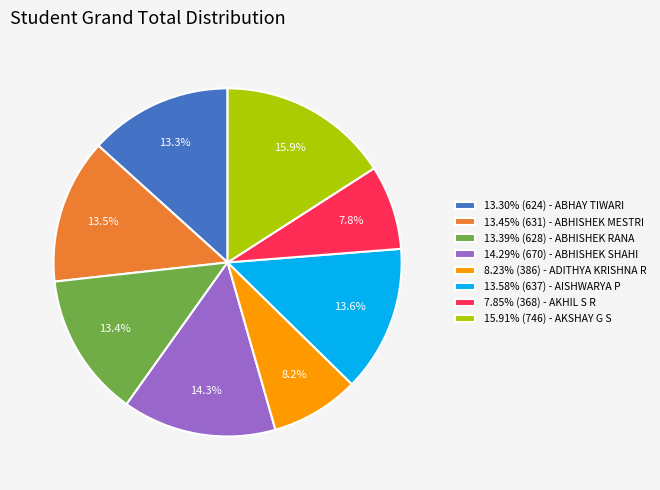

Does 13.58% (637) - AISHWARYA P account for over 50% of the chart?

No